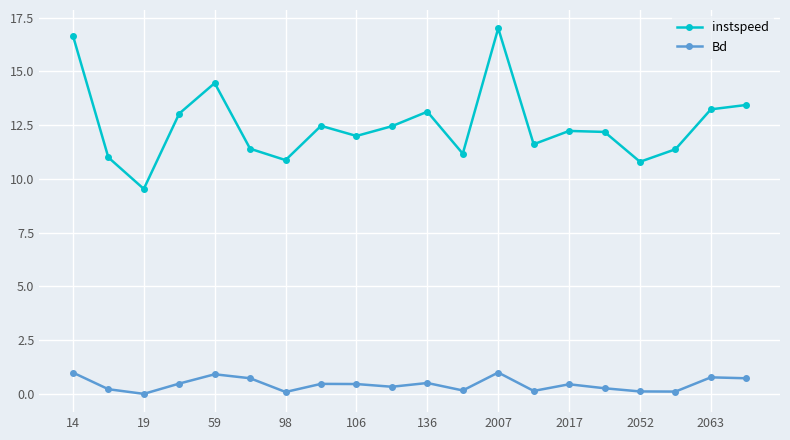

Which series has the widest spread of values?

instspeed